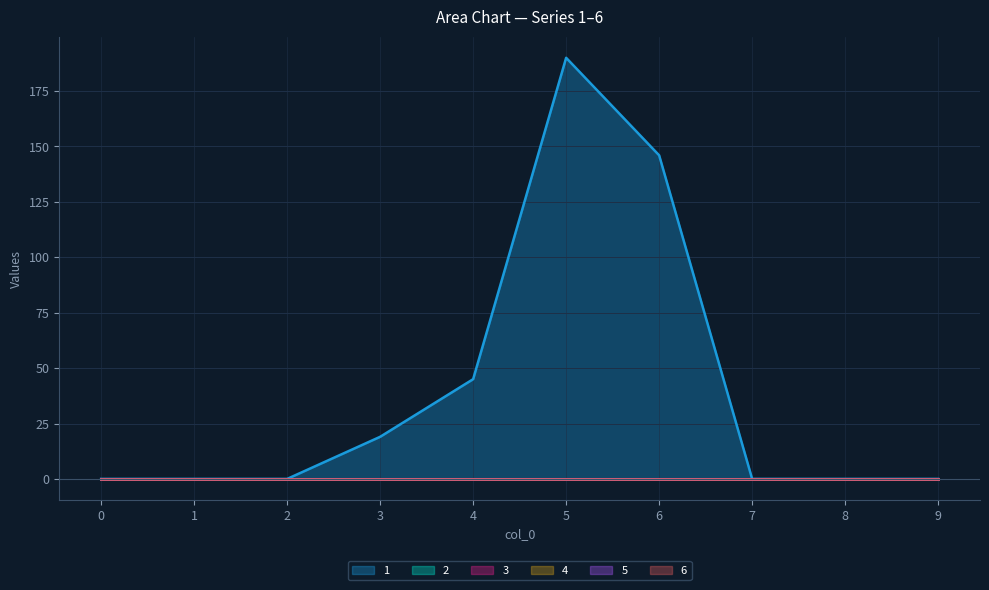

Which series has the largest range (max minus min)?

1